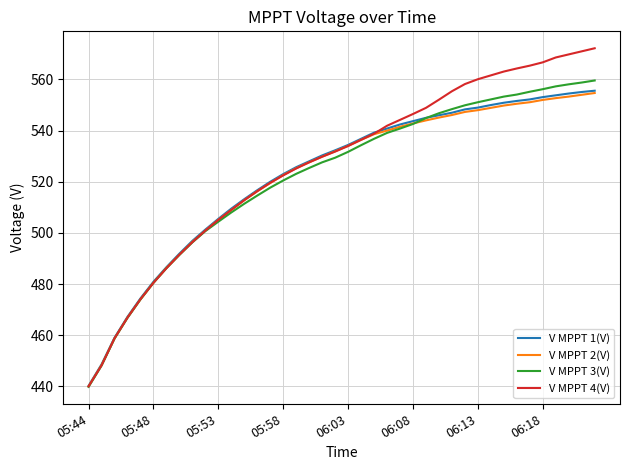

What is the greatest value displayed?

572.2